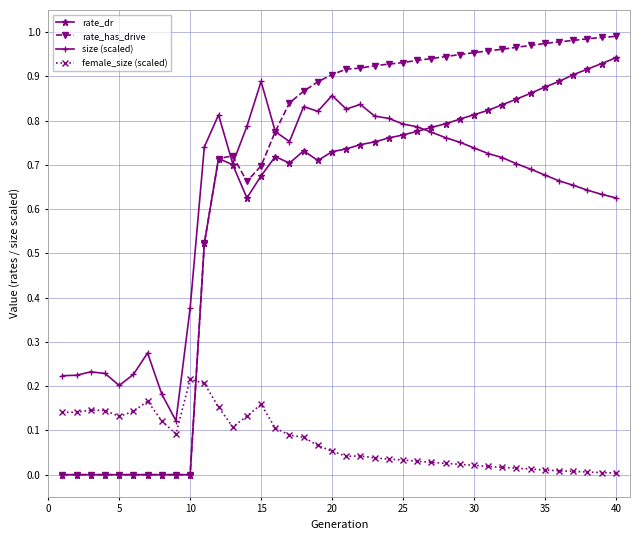

Which series has the largest total across all categories?

rate_has_drive